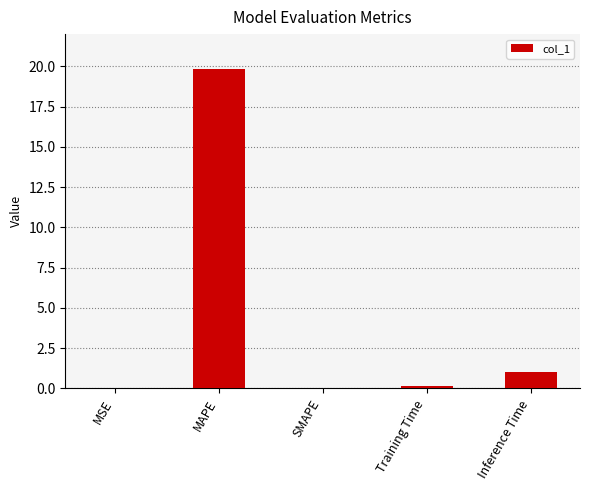

What is the sum of the values at MAPE and SMAPE?

19.8